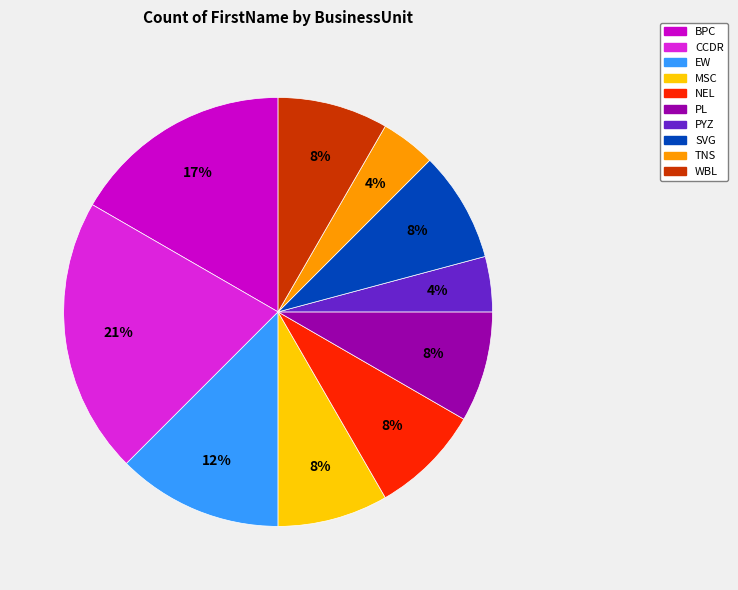

Does any single category account for the majority?

No